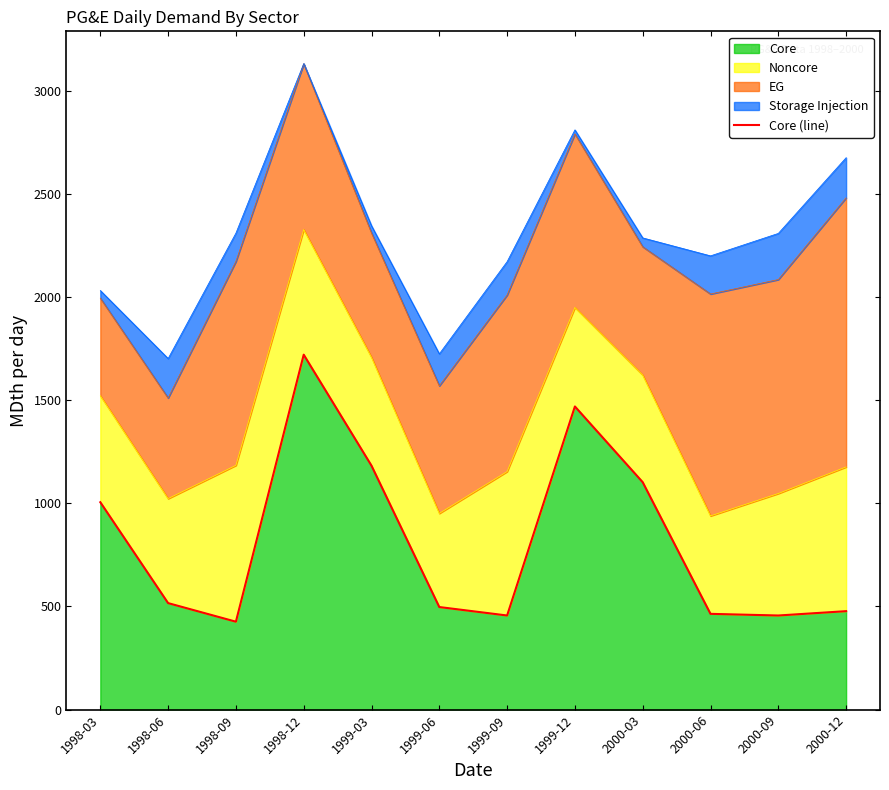

Reading left to right, extract all data points from this chart.

1005	516	426	1720	1182	497	456	1469	1102	464	456	477